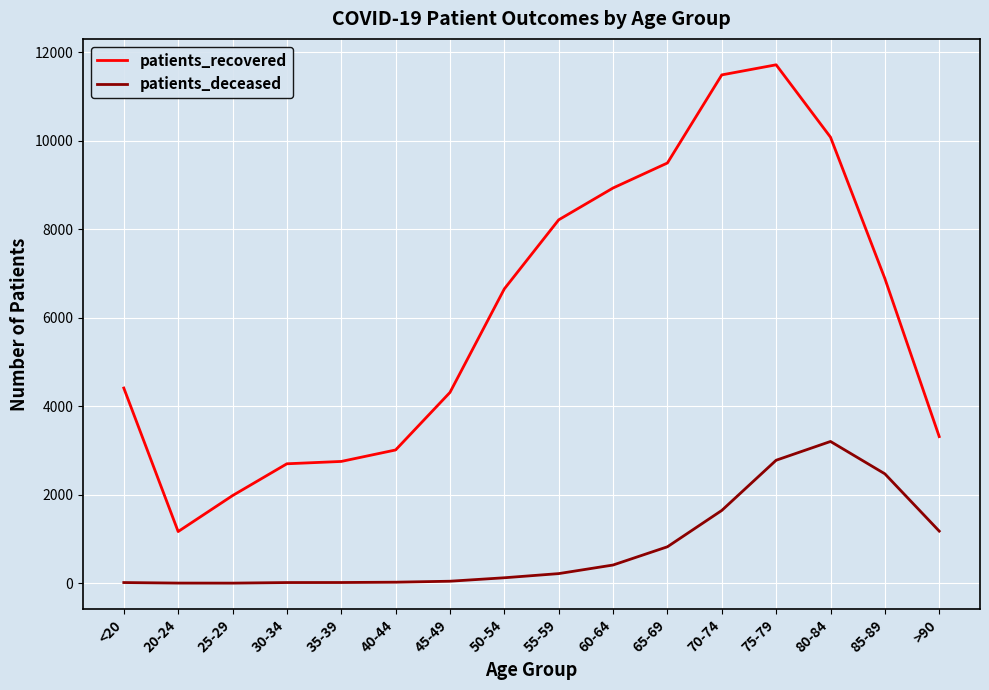

True or false: patients_recovered and patients_deceased cross at least once.

False